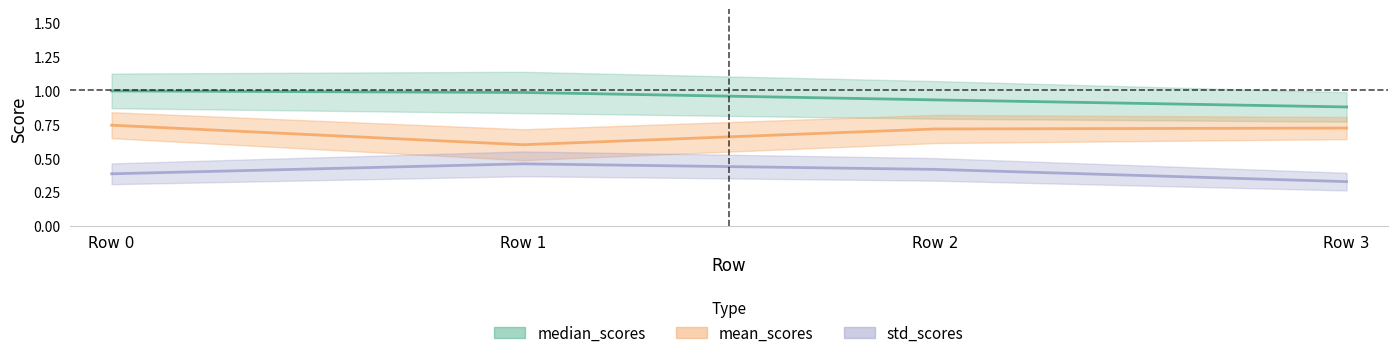

Is this an area chart (filled region under the line)?

No